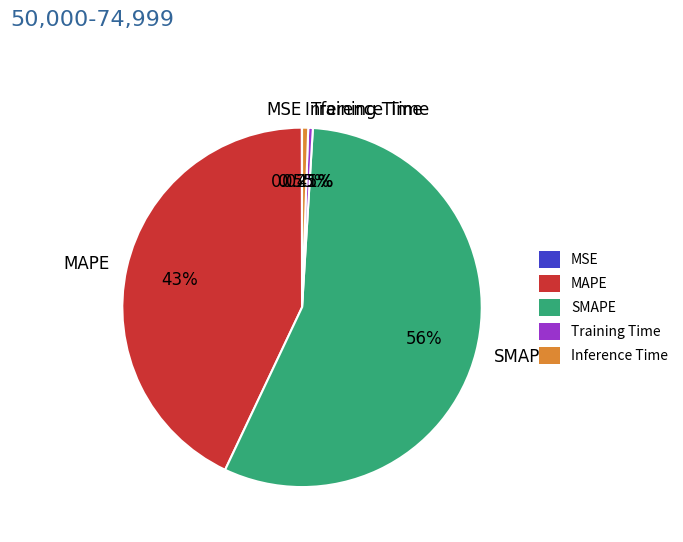

Do Training Time and MAPE together represent more than half of the pie?

No